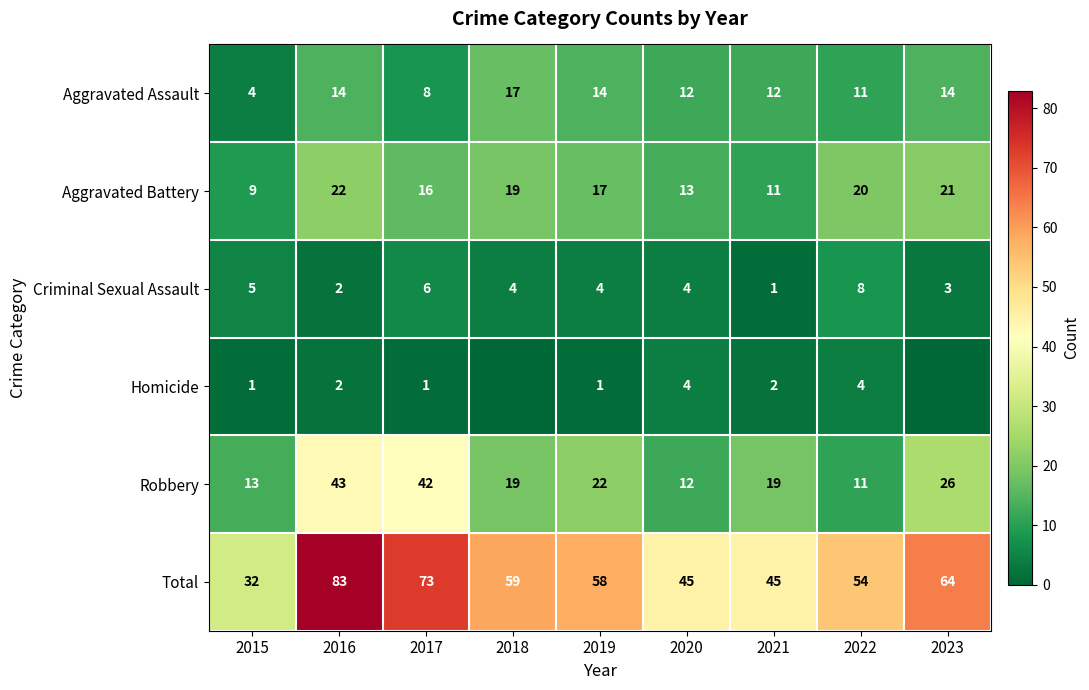

At which category does the chart reach its peak across all series?

2016